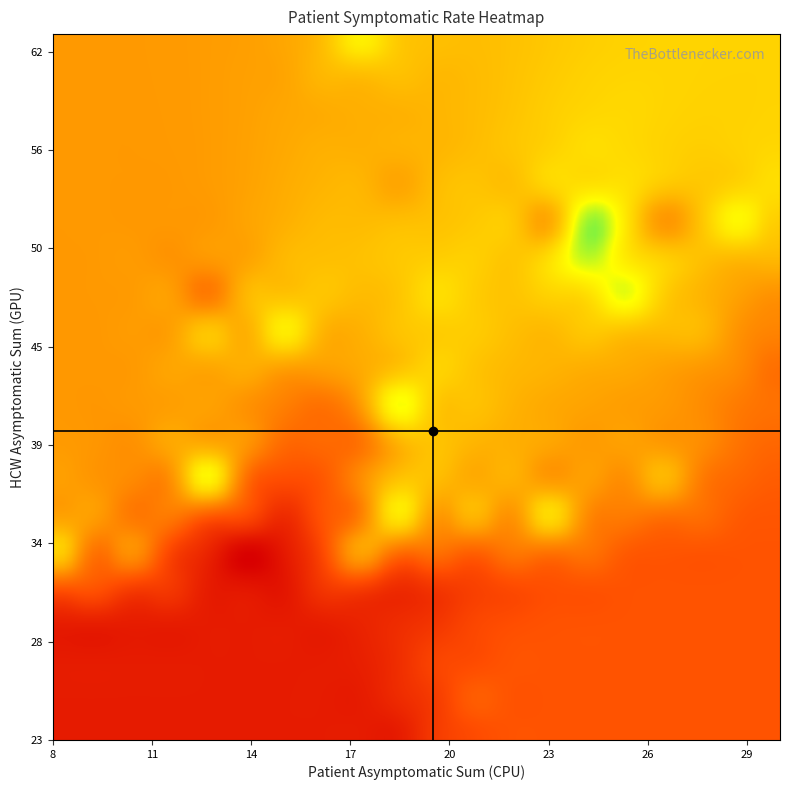

How many categories are shown in the chart?

40